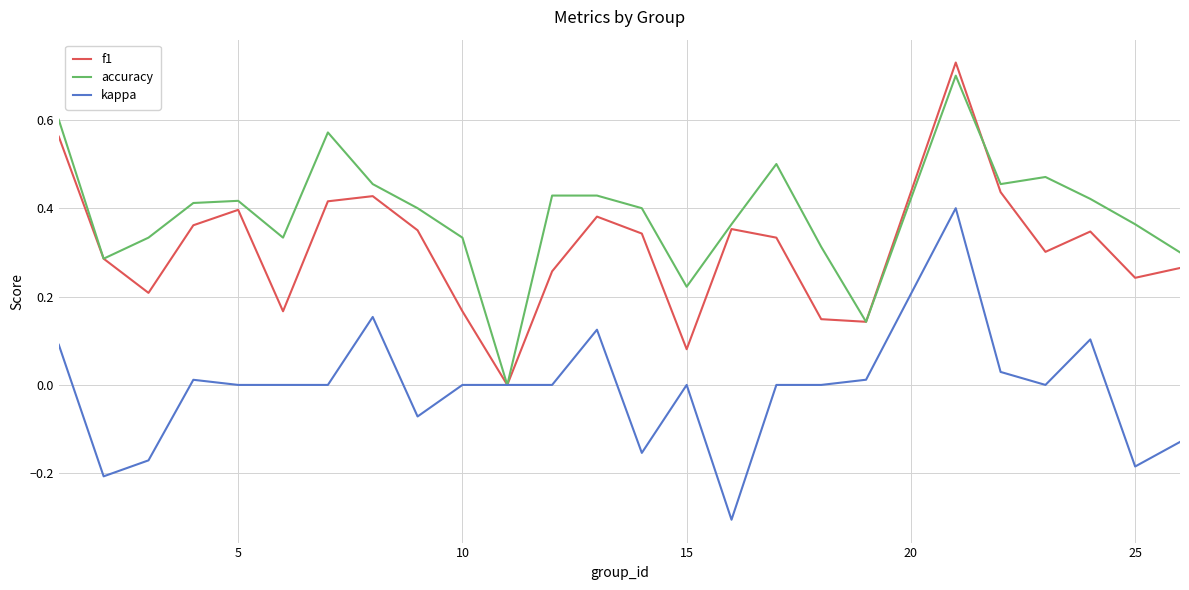

List the series in order of their overall mean, highest first.

accuracy, f1, kappa